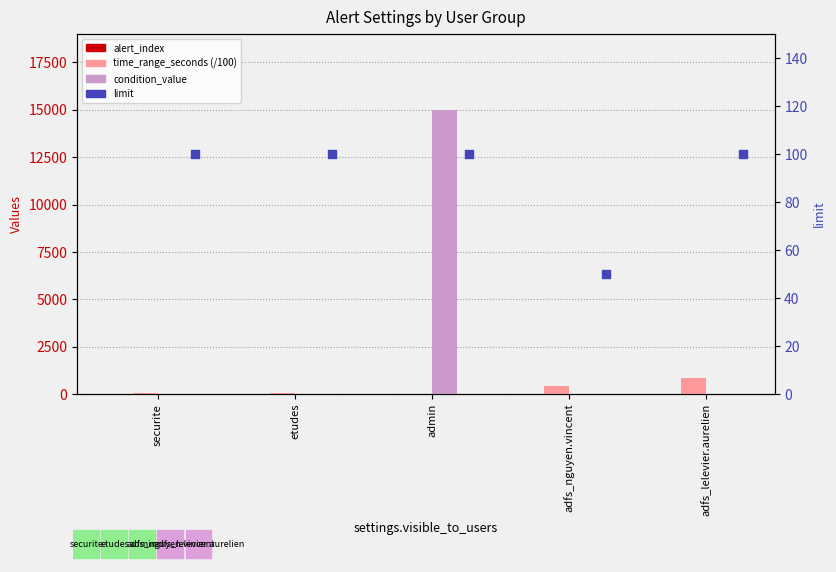

Is the value of condition_value at adfs_nguyen.vincent greater than the value of time_range_seconds (/100) at adfs_nguyen.vincent?

No